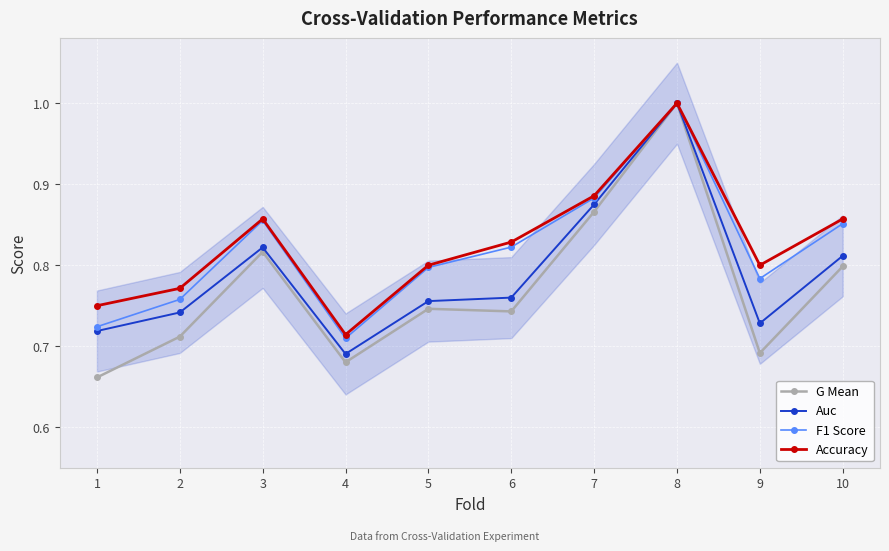

True or false: F1 Score has a value of 1.6 at 7.

False